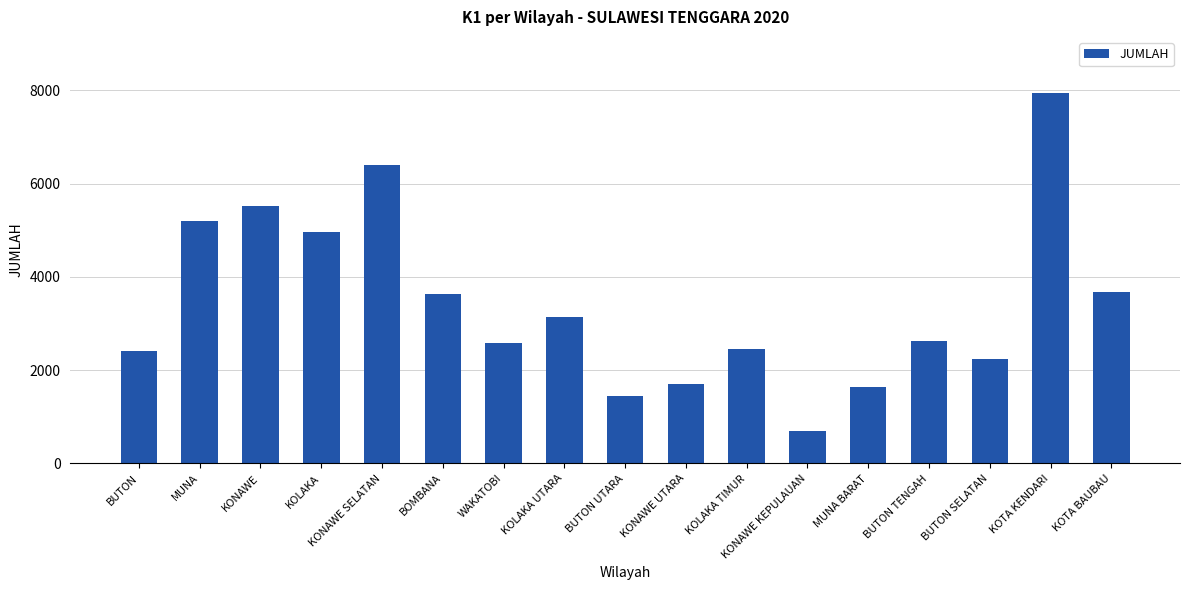

What is the average value?

3428